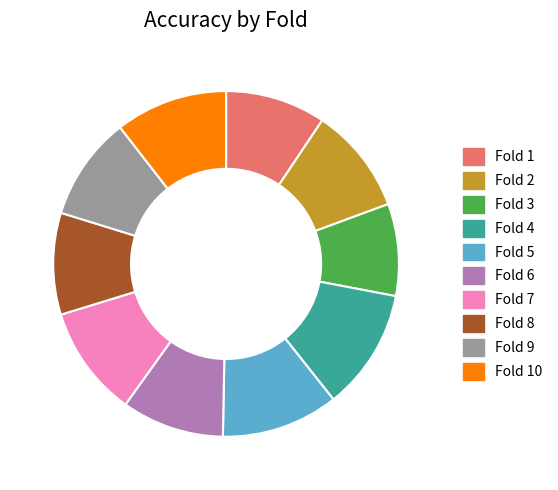

Does Fold 8 represent more than half of the total?

No